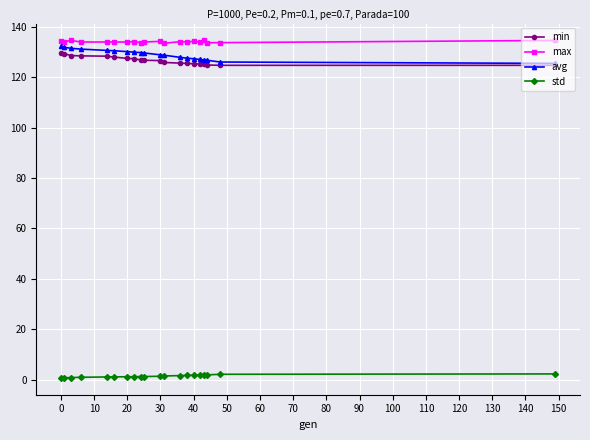

What is the difference between the maximum and minimum values in the max series?

1.1